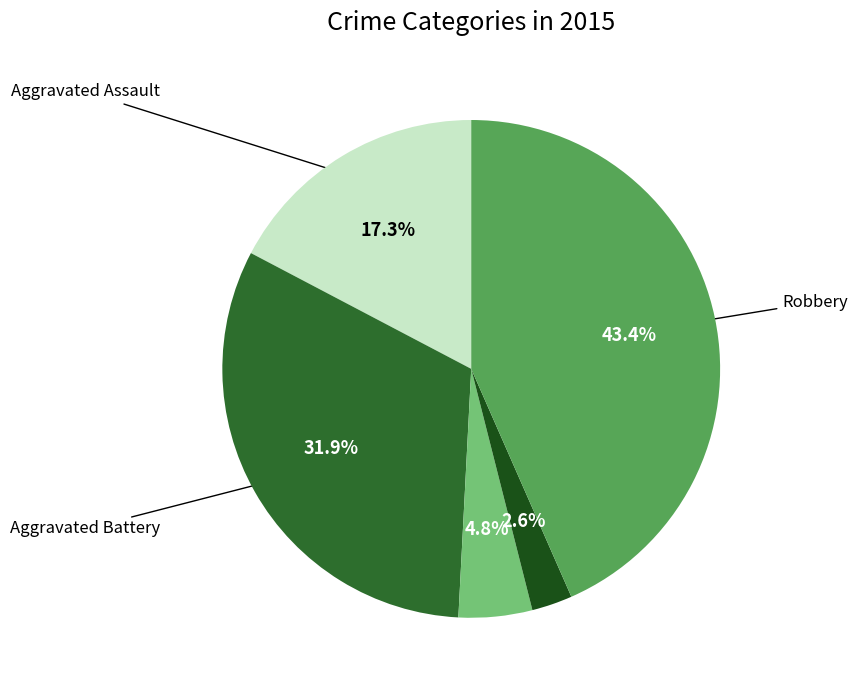

Is there any slice that represents more than half of the pie?

No